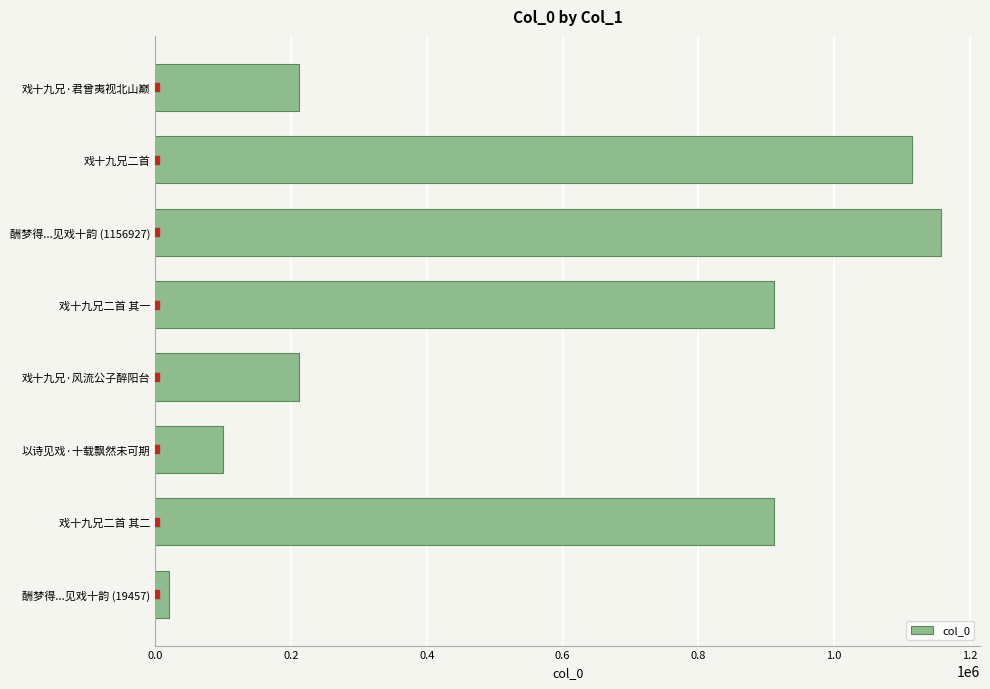

What value does the data have at 戏十九兄二首 其一, to the nearest 10?

911460